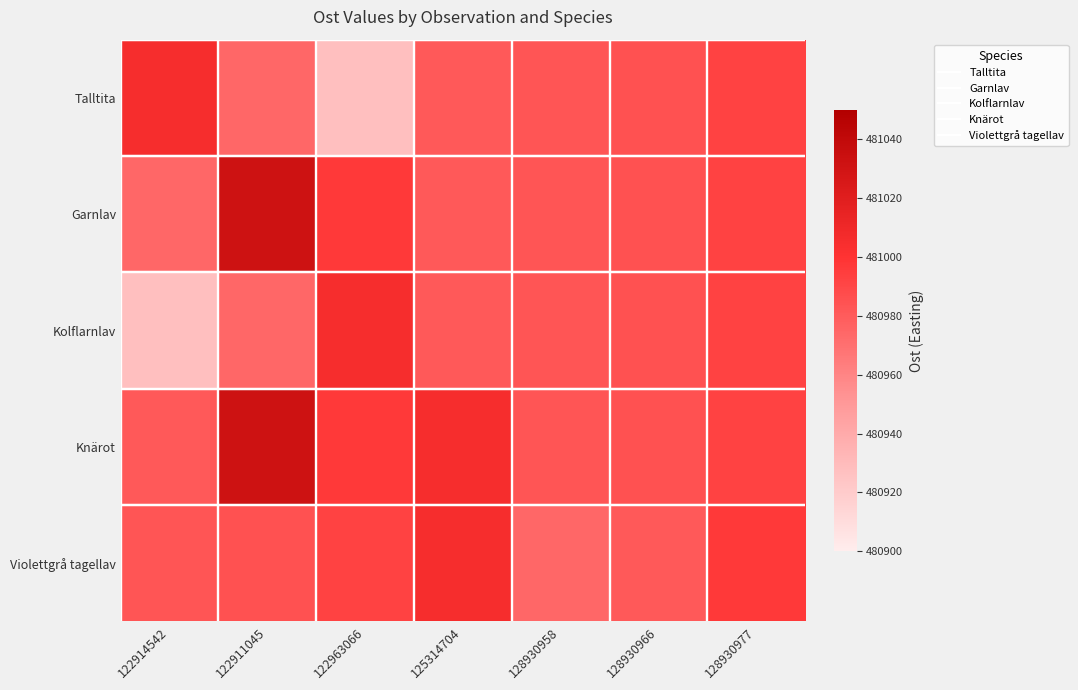

What is the difference between the highest and lowest values at 128930977?

5